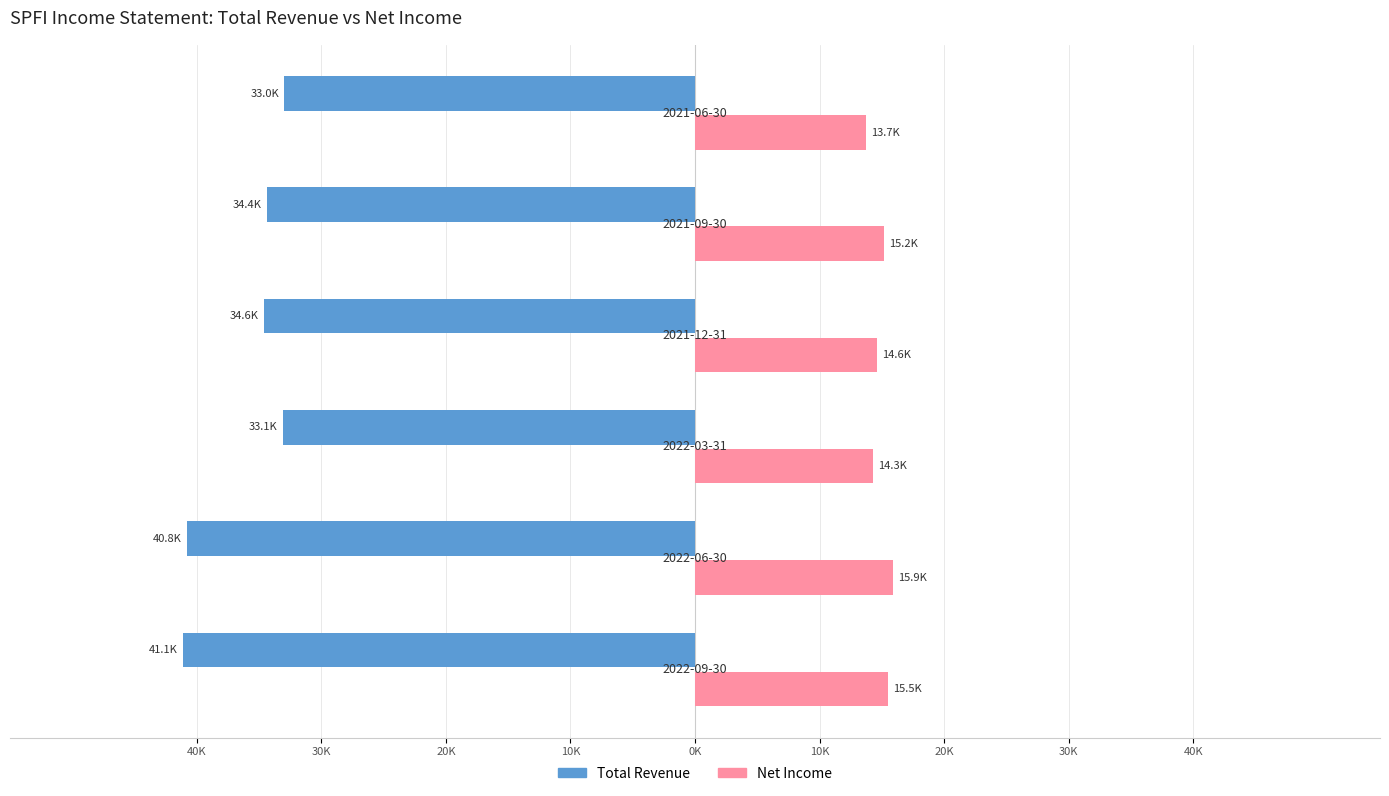

What are all the series names shown in the legend?

Total Revenue, Net Income